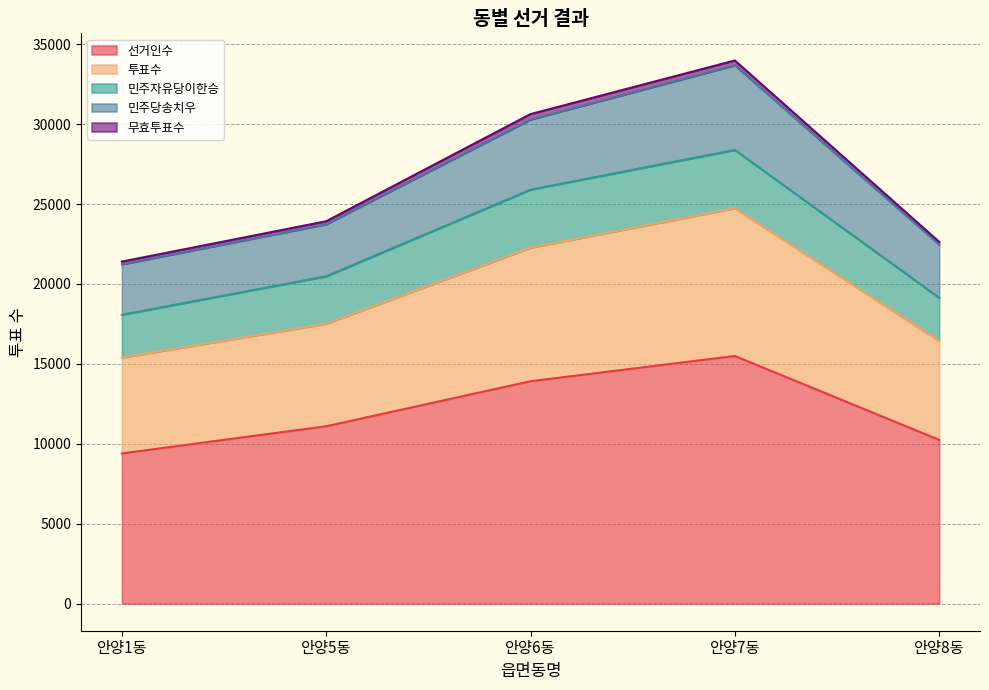

Which label corresponds to the smallest value in the chart?

안양1동